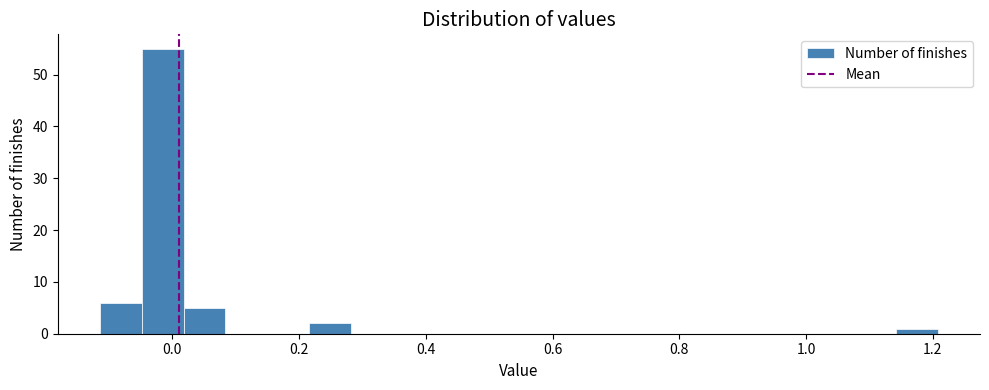

Read against the x-axis, roughly where is the centre of the tallest bar?

-0.02